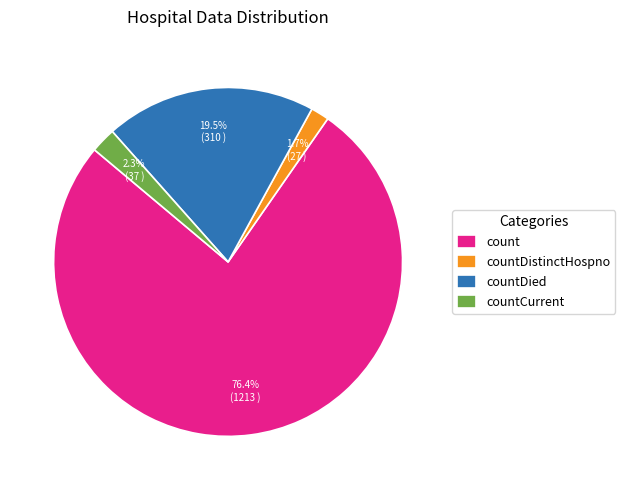

Count the number of slices in the pie.

4